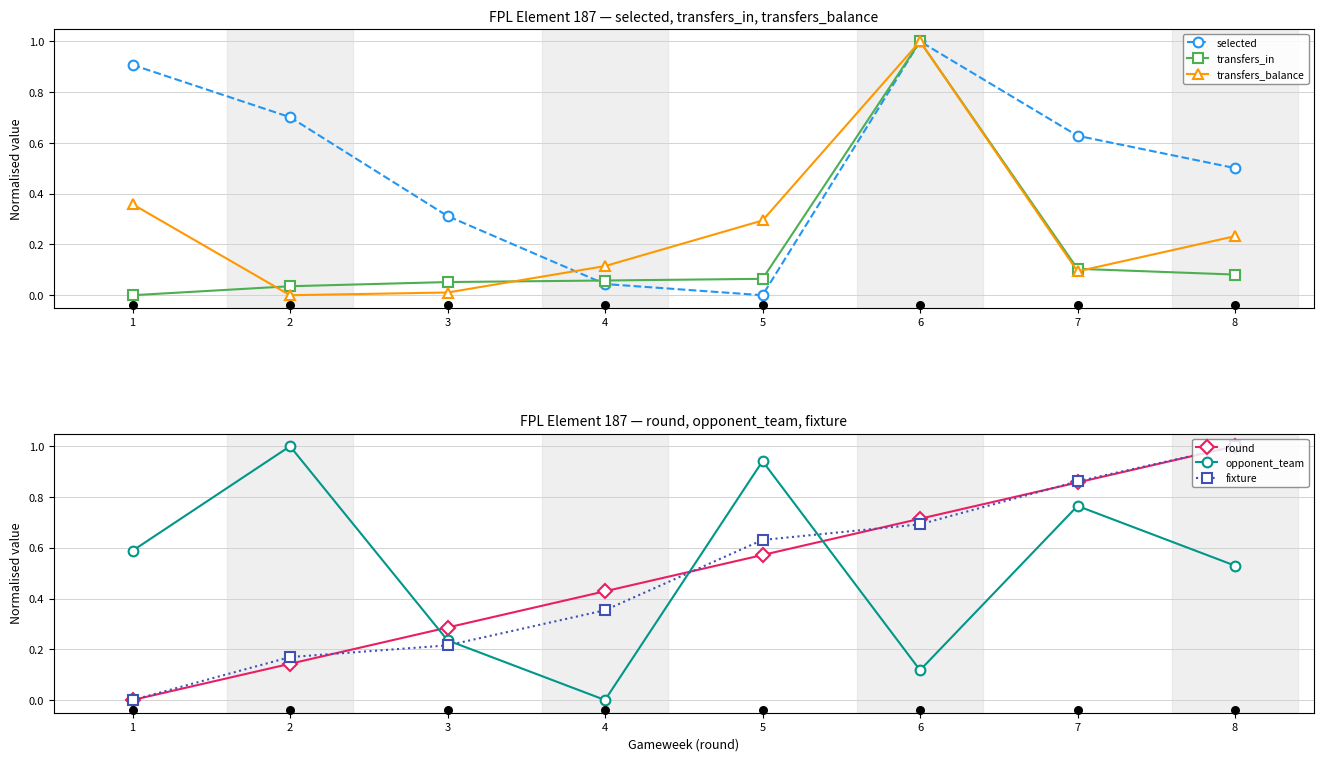

What are all the series names shown in the legend?

selected, transfers_in, transfers_balance, round, opponent_team, fixture